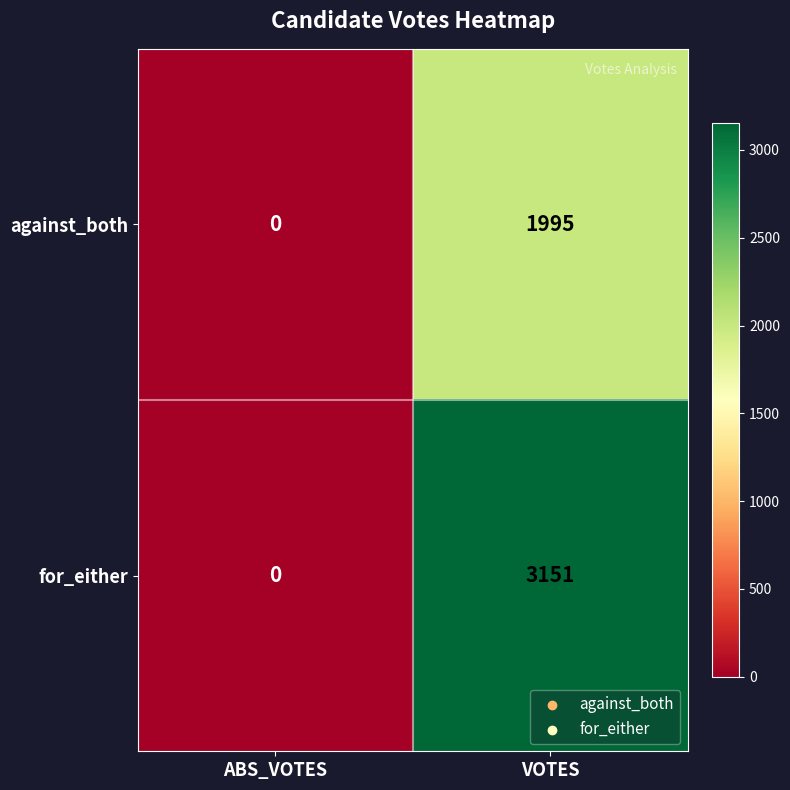

List the series in order of their peak value, highest first.

for_either, against_both